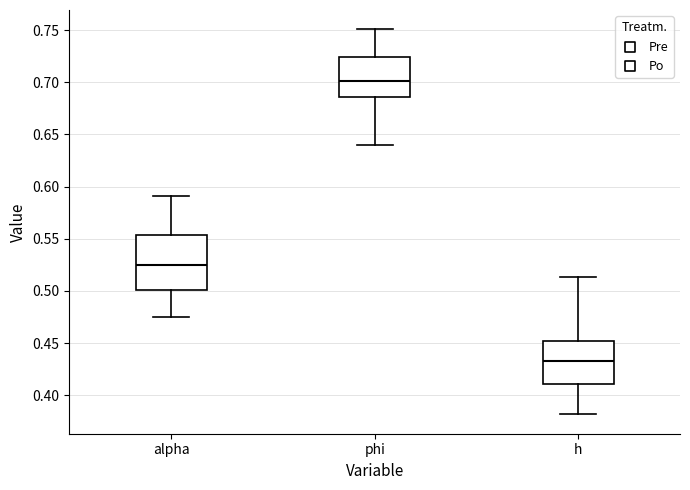

Reading left to right, read every box against the y-axis: the position of its median line, the range the box covers, and the ends of its whiskers. The values are not printed on the chart, so give them approximately, as read against the axis.

alpha: median 0.525, box 0.500 to 0.555, whiskers 0.475 to 0.590
phi: median 0.700, box 0.685 to 0.725, whiskers 0.640 to 0.750
h: median 0.435, box 0.410 to 0.450, whiskers 0.380 to 0.515